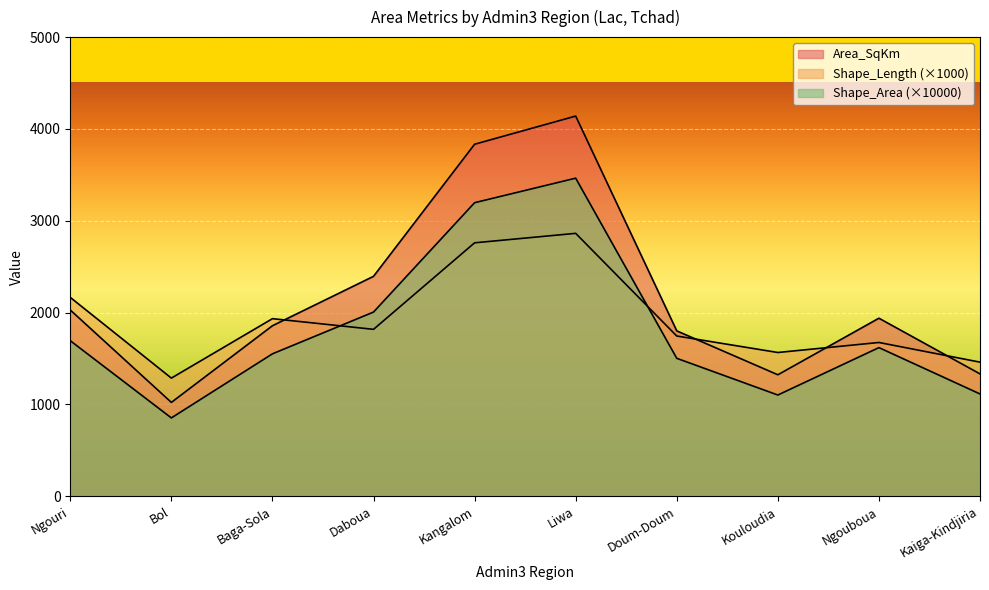

How many values in the Shape_Length series are below 1817?

5